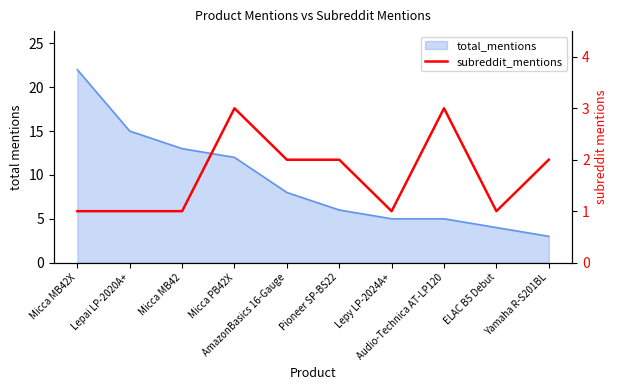

Which label corresponds to the smallest value in the chart?

Micca MB42X